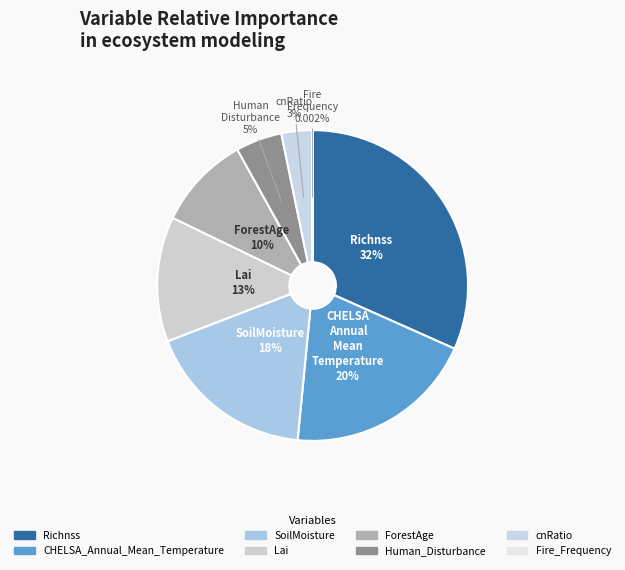

To the nearest percent, what is the average slice percentage?

12%